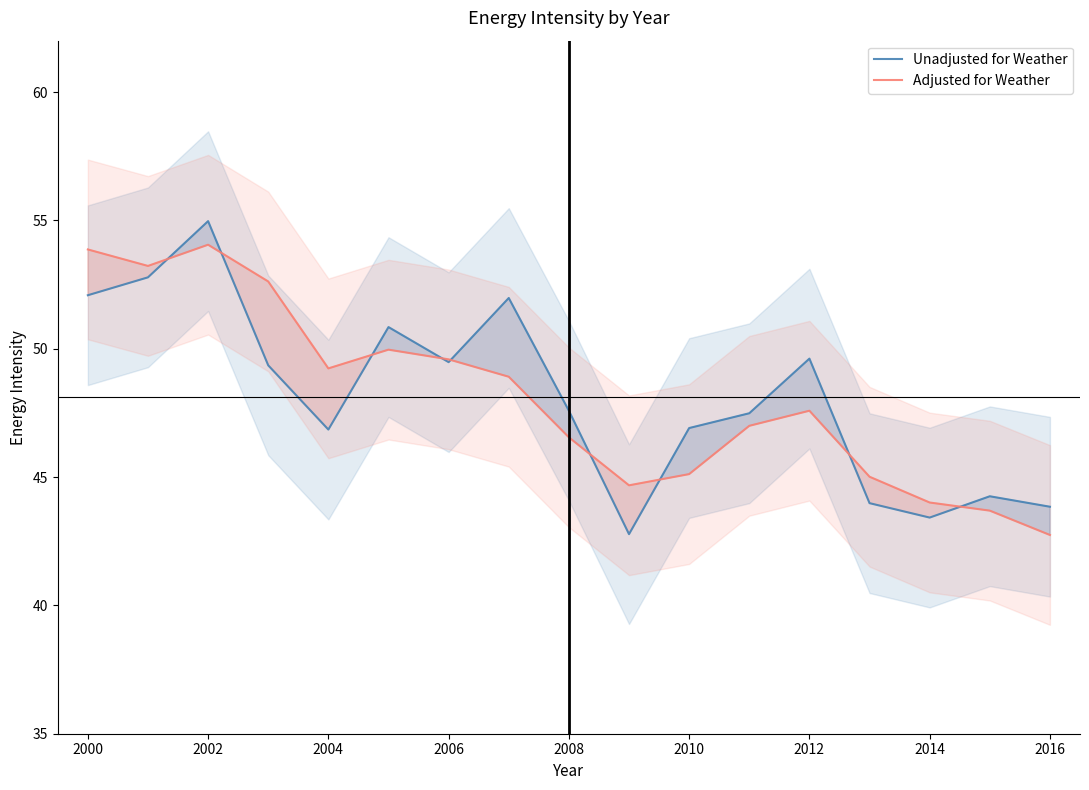

The Unadjusted for Weather series shows 19.6 at 2016. True or false?

False